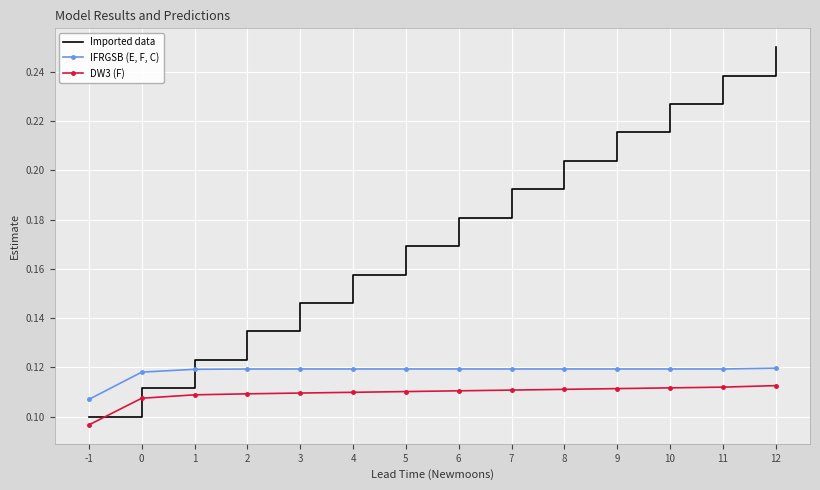

Which series has the largest range (max minus min)?

Imported data